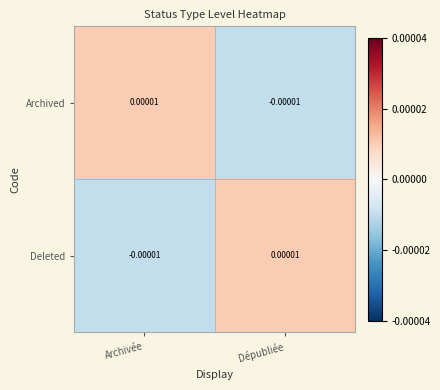

List the labels in order of Archived value, smallest first.

Dépubliée, Archivée